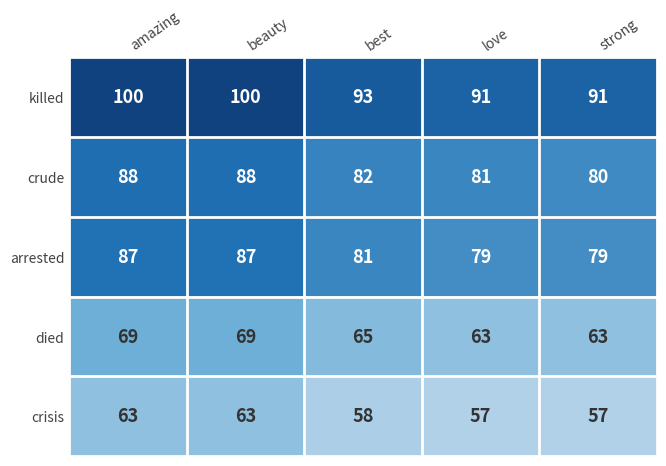

What is the spread (max minus min) of values at beauty?

37